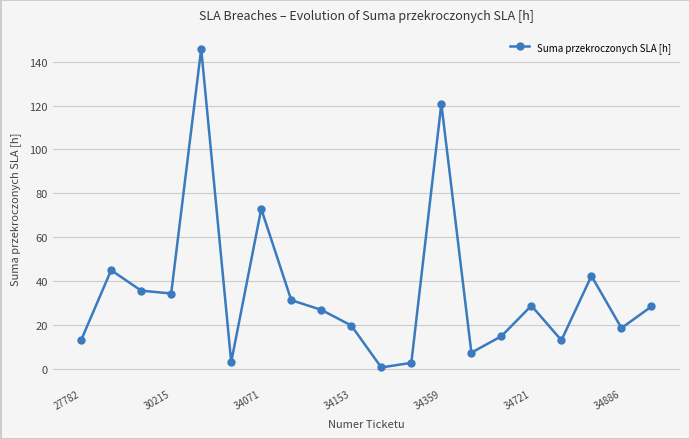

What is the value of the 13th point from the left?

120.8